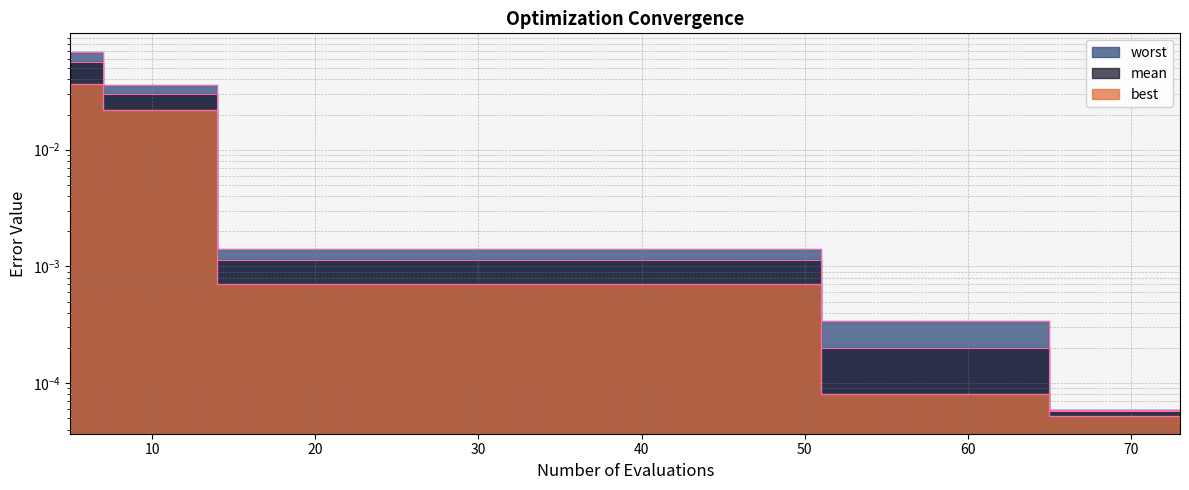

Rank the categories by best value from lowest to highest.

65, 69, 73, 51, 55, 59, 63, 14, 18, 22, 26, 30, 34, 38, 42, 46, 50, 7, 11, 5